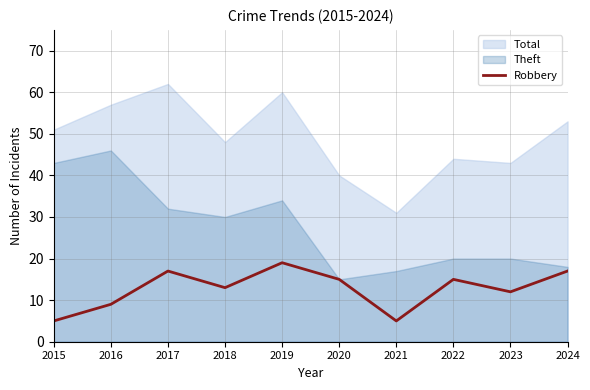

How many points are lower than both their immediate neighbors (excluding endpoints)?

3